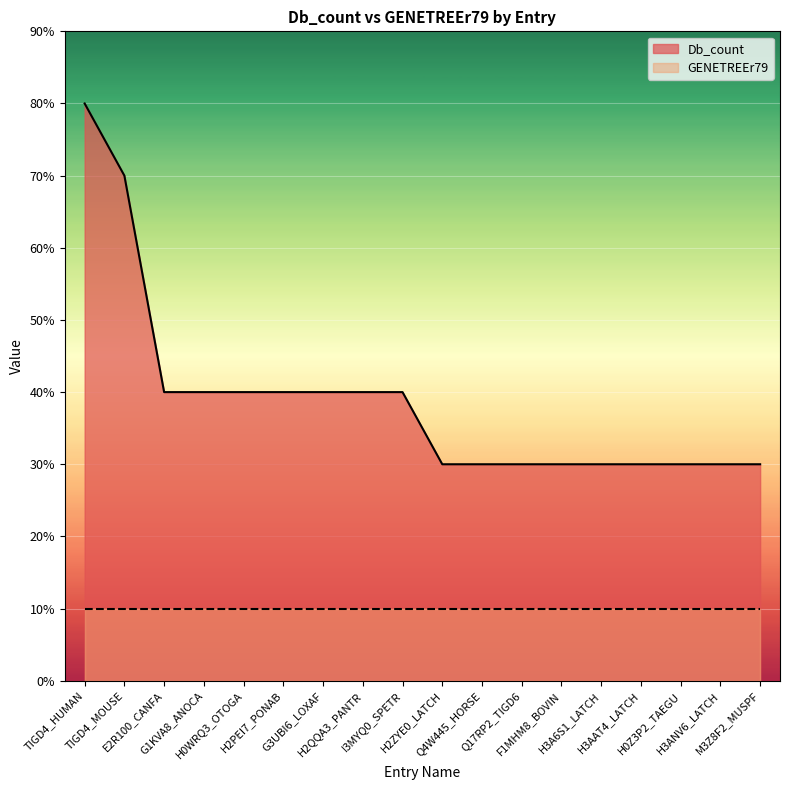

What position from the right is H2QQA3_PANTR?

11